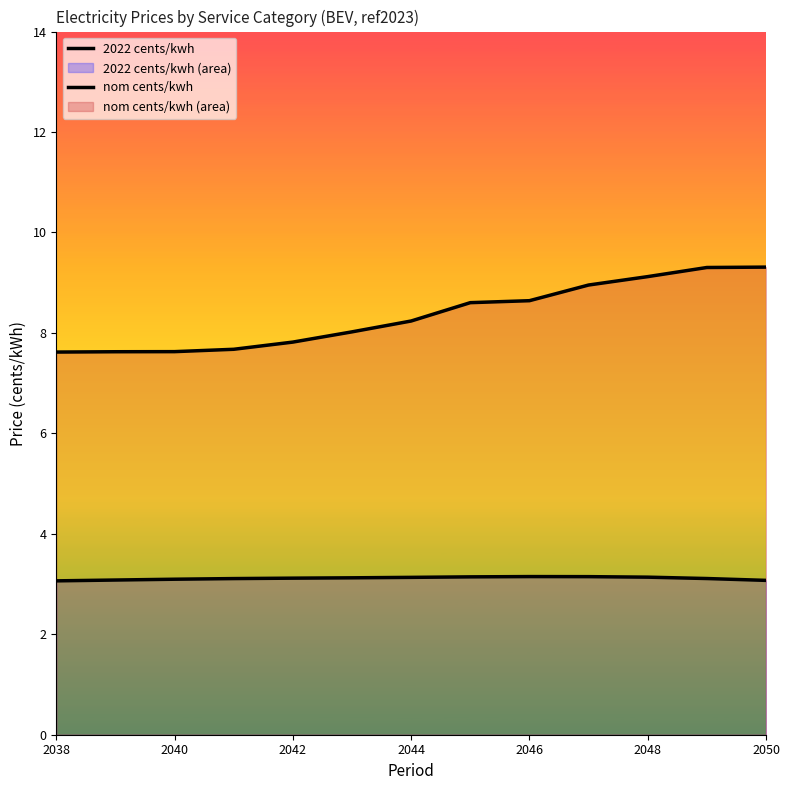

True or false: nom cents/kwh and 2022 cents/kwh cross at least once.

False